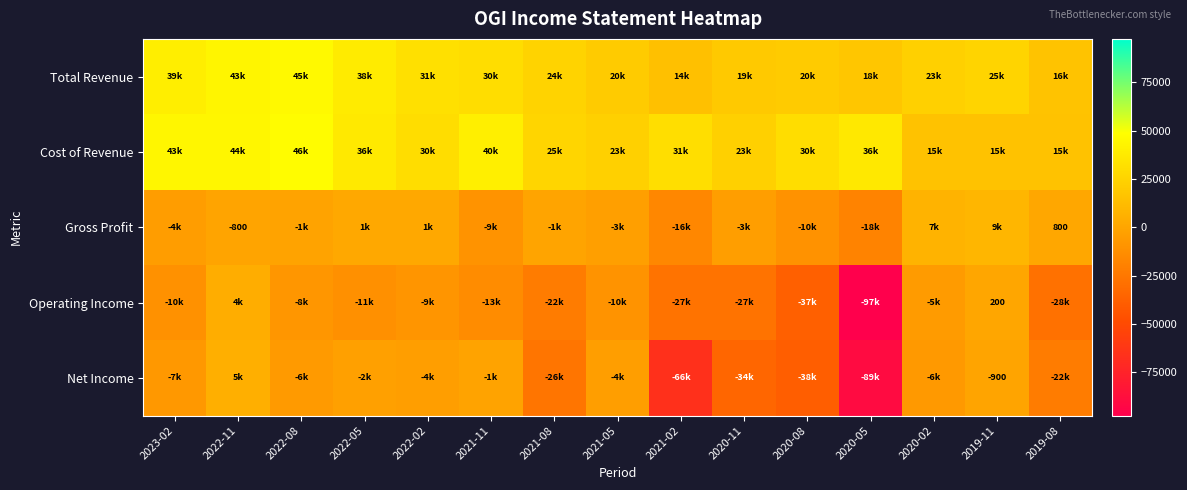

What is the difference between the second highest and second lowest values in the Gross Profit series?

23900